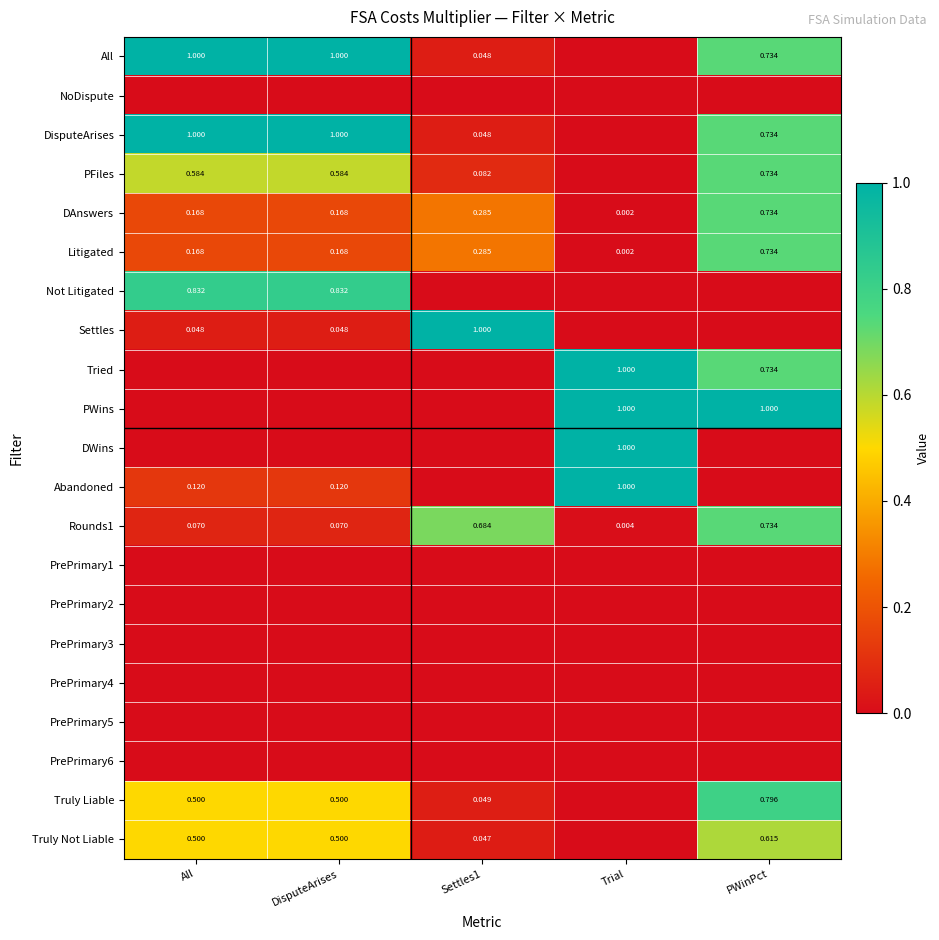

The value of PrePrimary2 at Settles1 is 0.0. True or false?

True